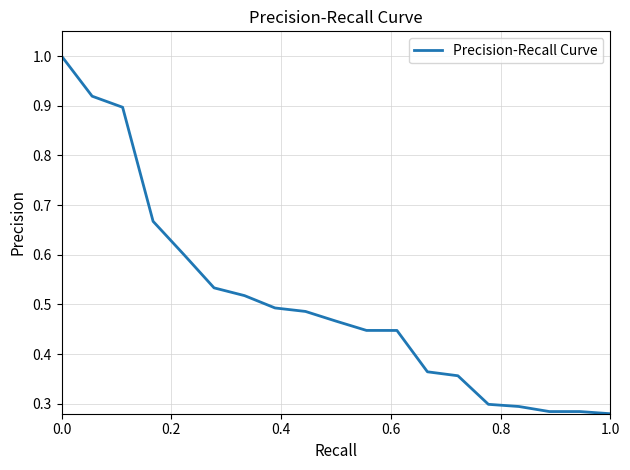

What is the greatest value displayed?

1.0